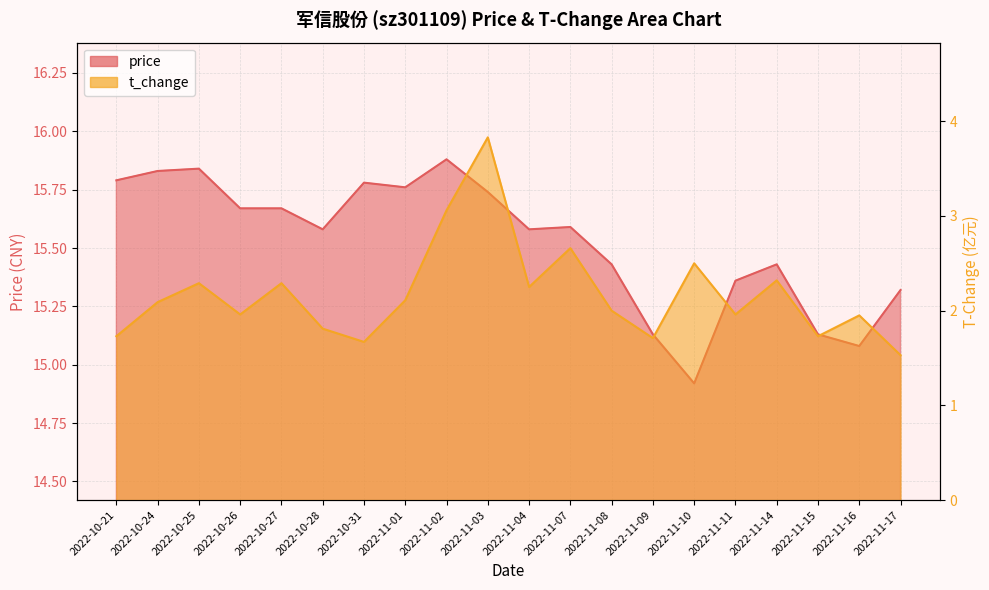

Reading right to left, transcribe all the data shown in this chart.

price: 15.3	15.1	15.1	15.4	15.4	14.9	15.1	15.4	15.6	15.6	15.7	15.9	15.8	15.8	15.6	15.7	15.7	15.8	15.8	15.8
t_change: 1.5	1.9	1.7	2.3	2.0	2.5	1.7	2.0	2.7	2.2	3.8	3.1	2.1	1.7	1.8	2.3	2.0	2.3	2.1	1.7